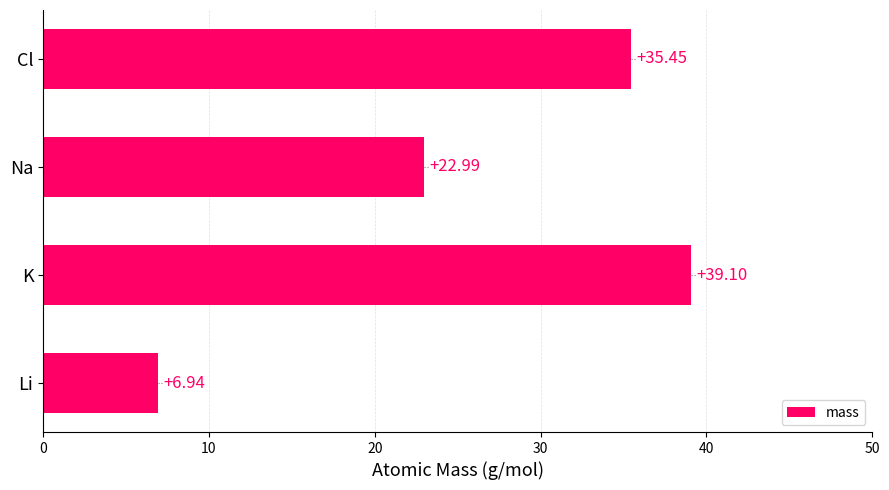

At which label is the value closest to 23?

Na